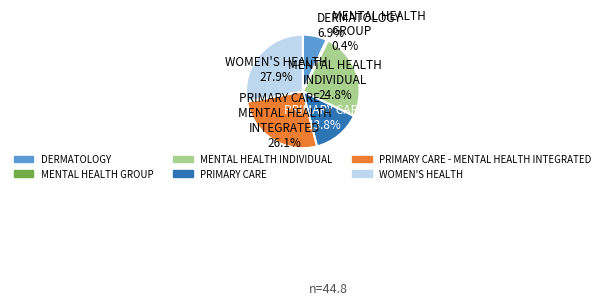

Is there a majority slice in this chart?

No